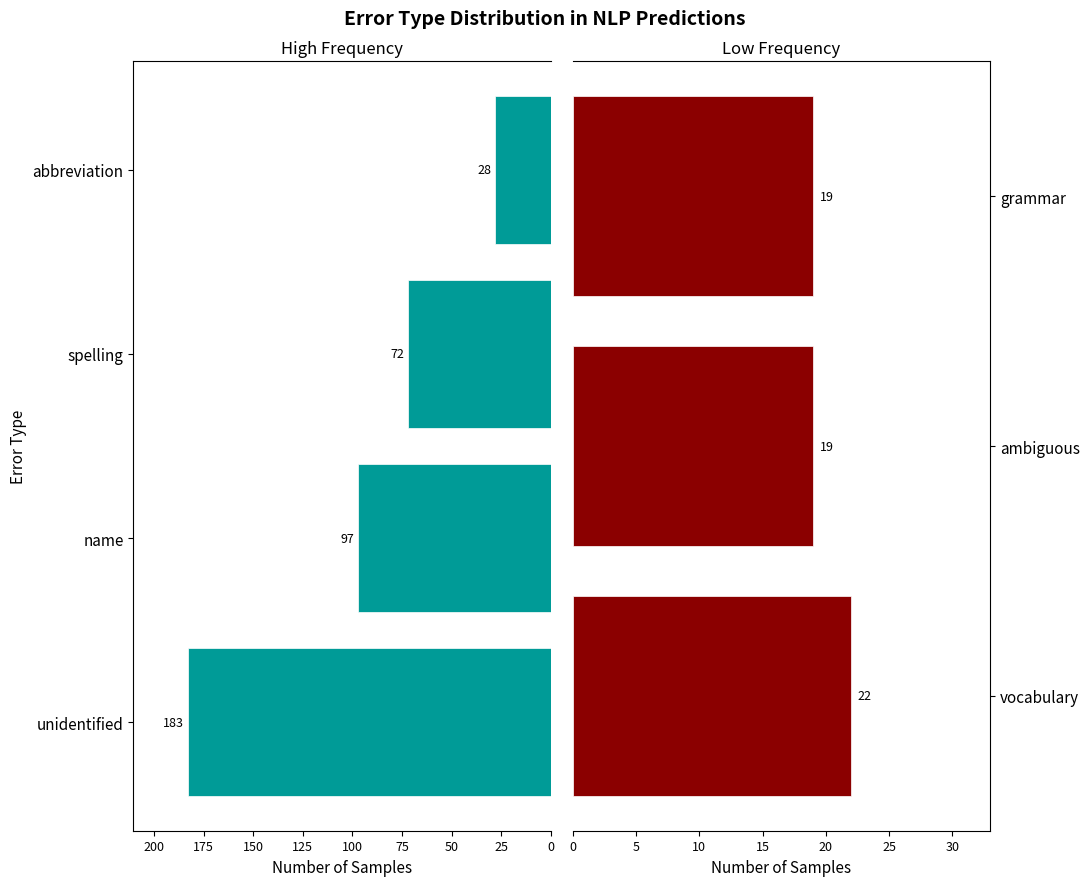

What is the average value?

63